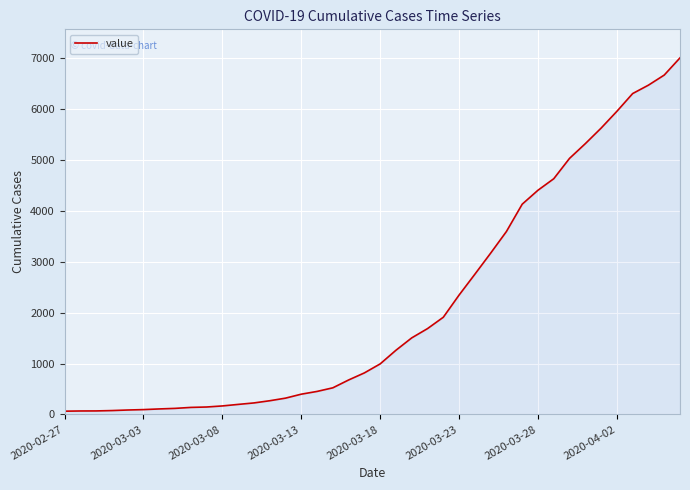

What is the difference between the maximum and minimum values?

6940